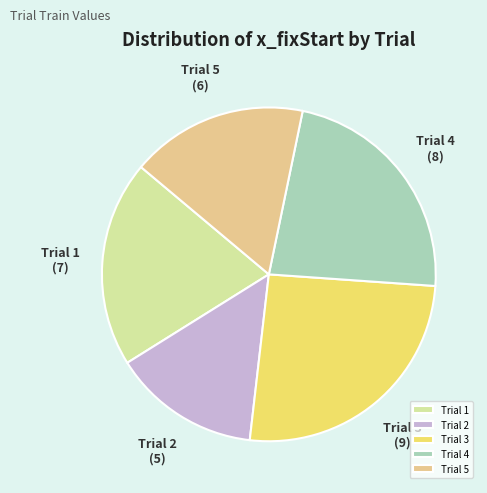

Is it true that Trial 4 is 23% of the pie?

True